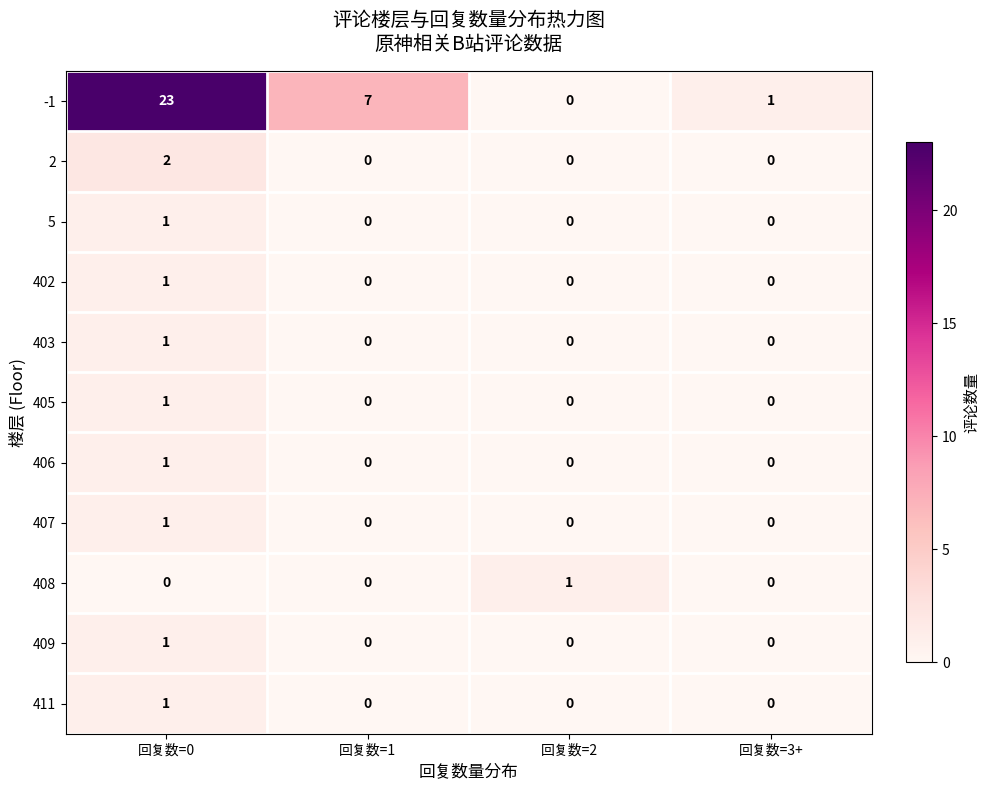

What is the difference between the second highest and minimum values in the -1 series?

7